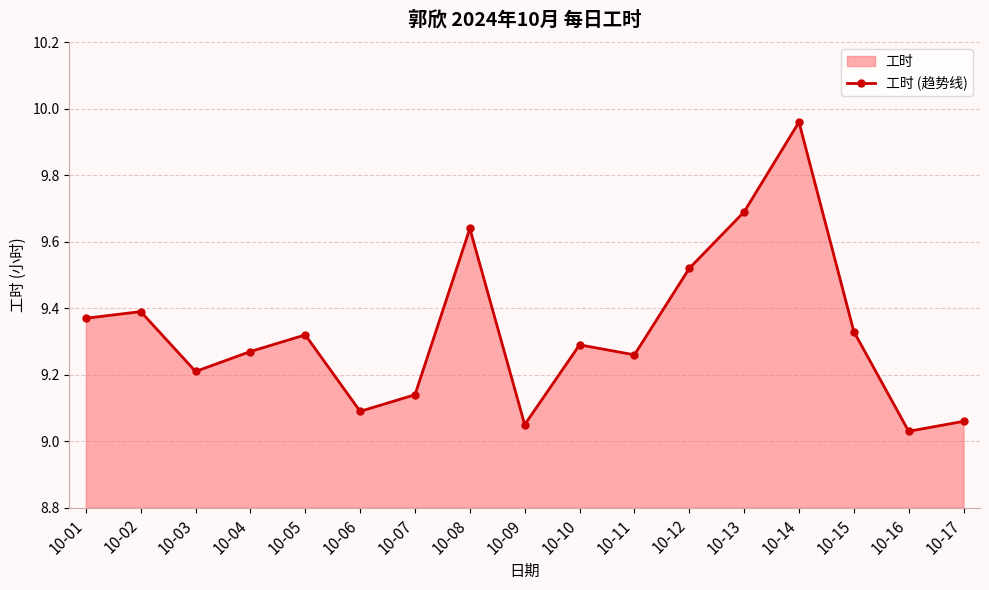

Where is the first local maximum?

10-02